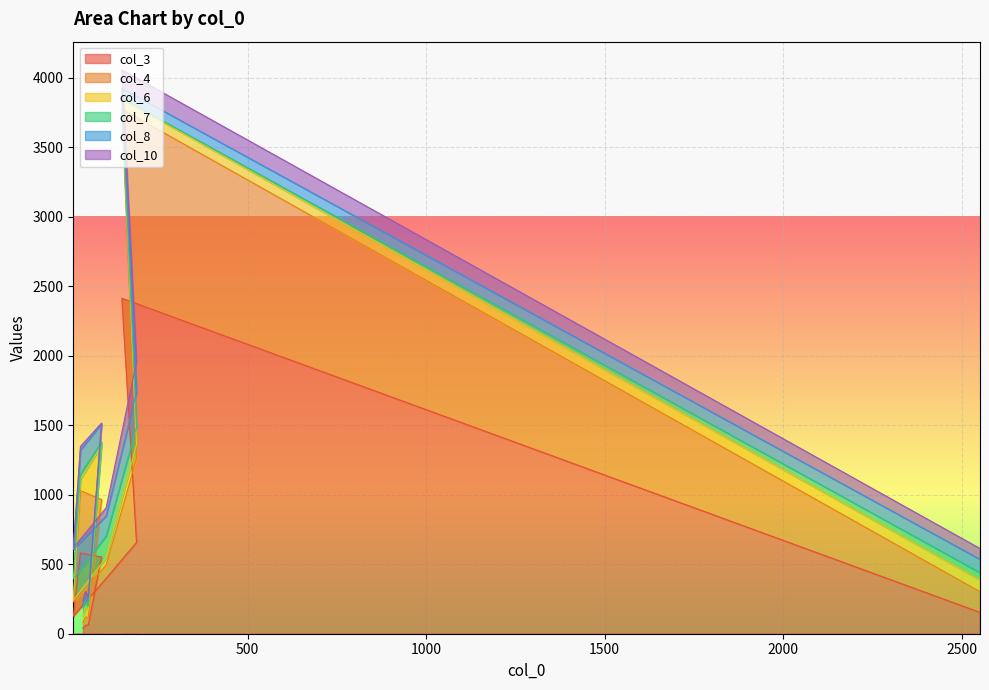

List the series in order of their peak value, highest first.

col_3, col_4, col_6, col_8, col_10, col_7